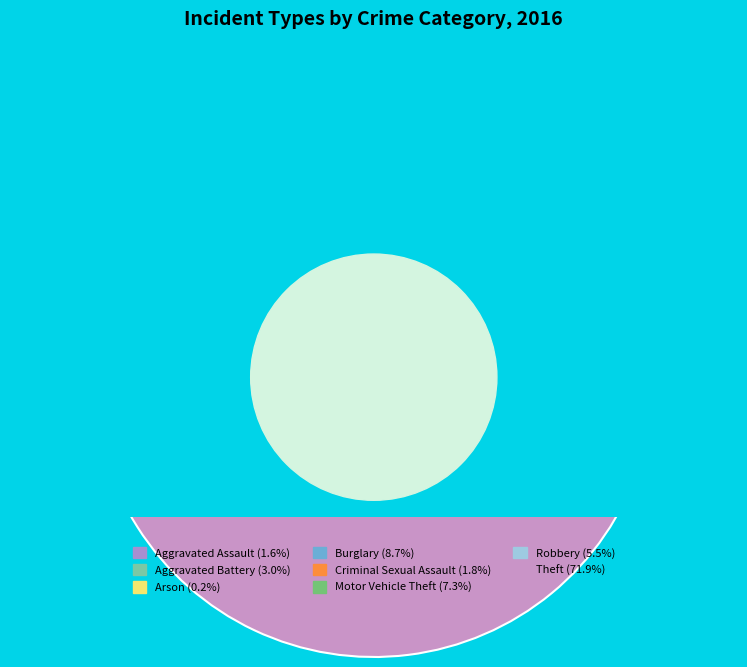

Does any single category account for the majority?

Yes